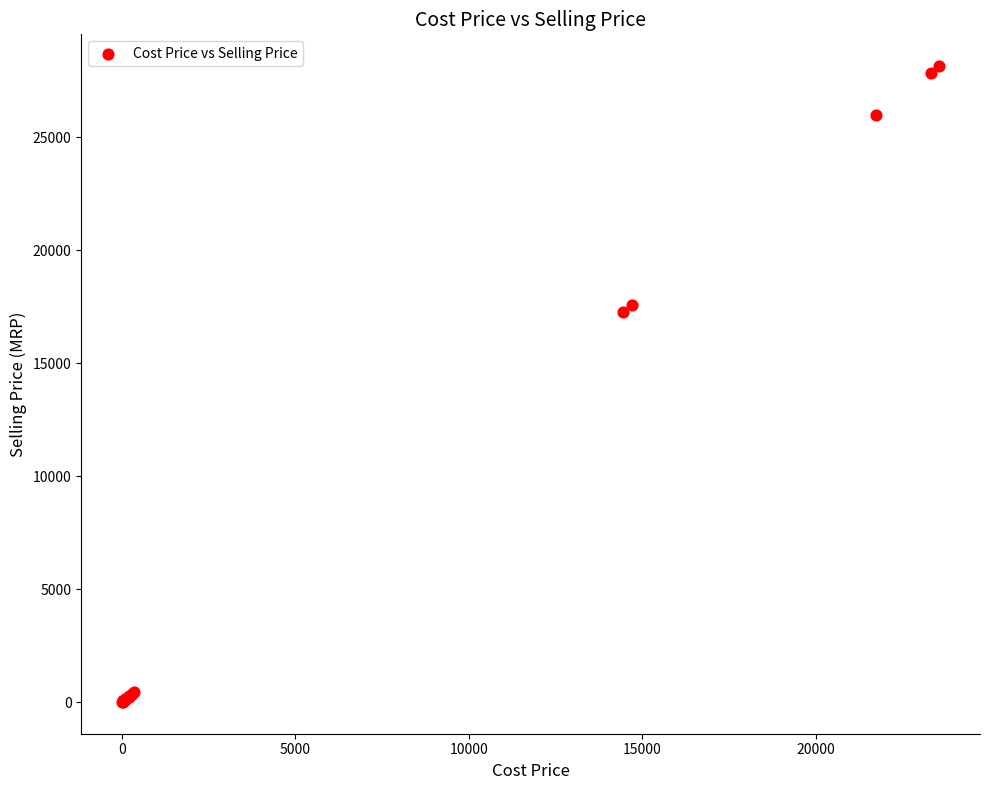

What Y value in the scatter plot is closest to 14077?

17264.1